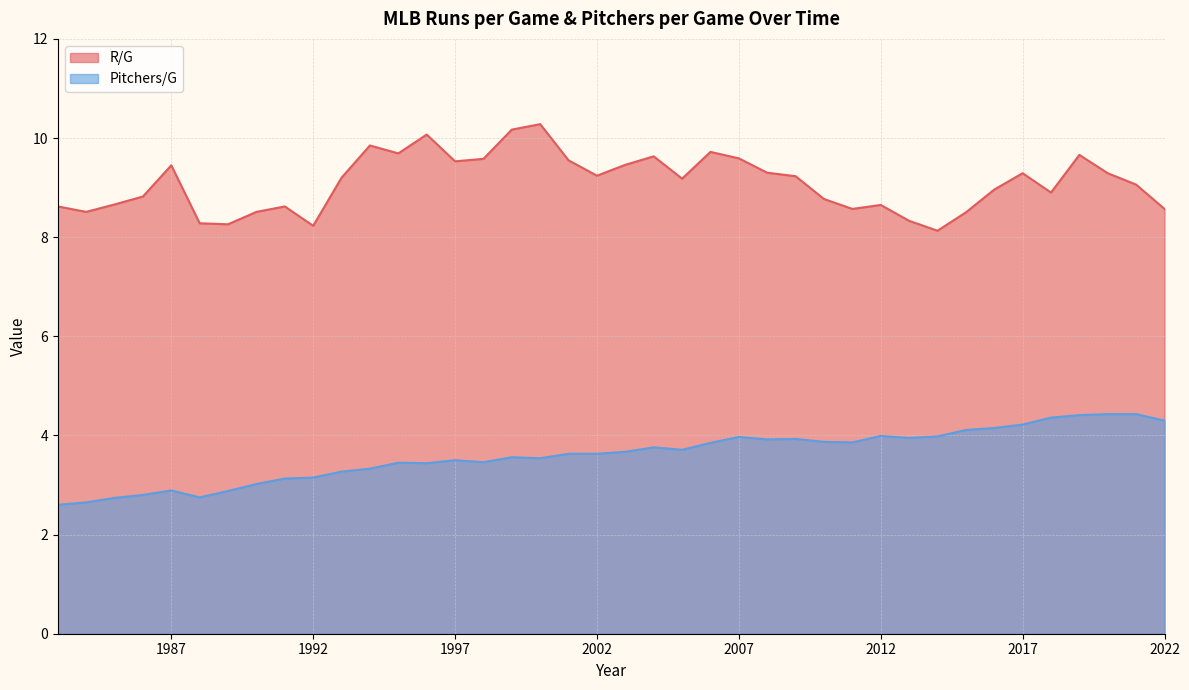

What is the minimum value shown in the chart?

2.6